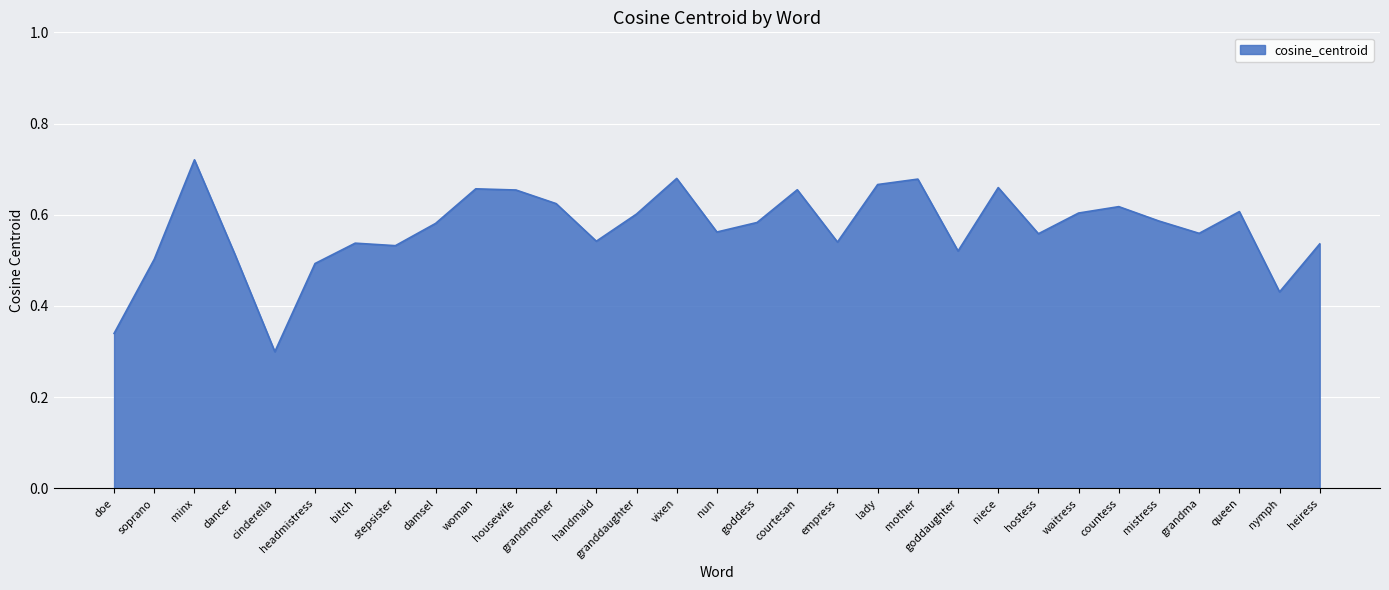

The value at handmaid is 0.5. True or false?

True